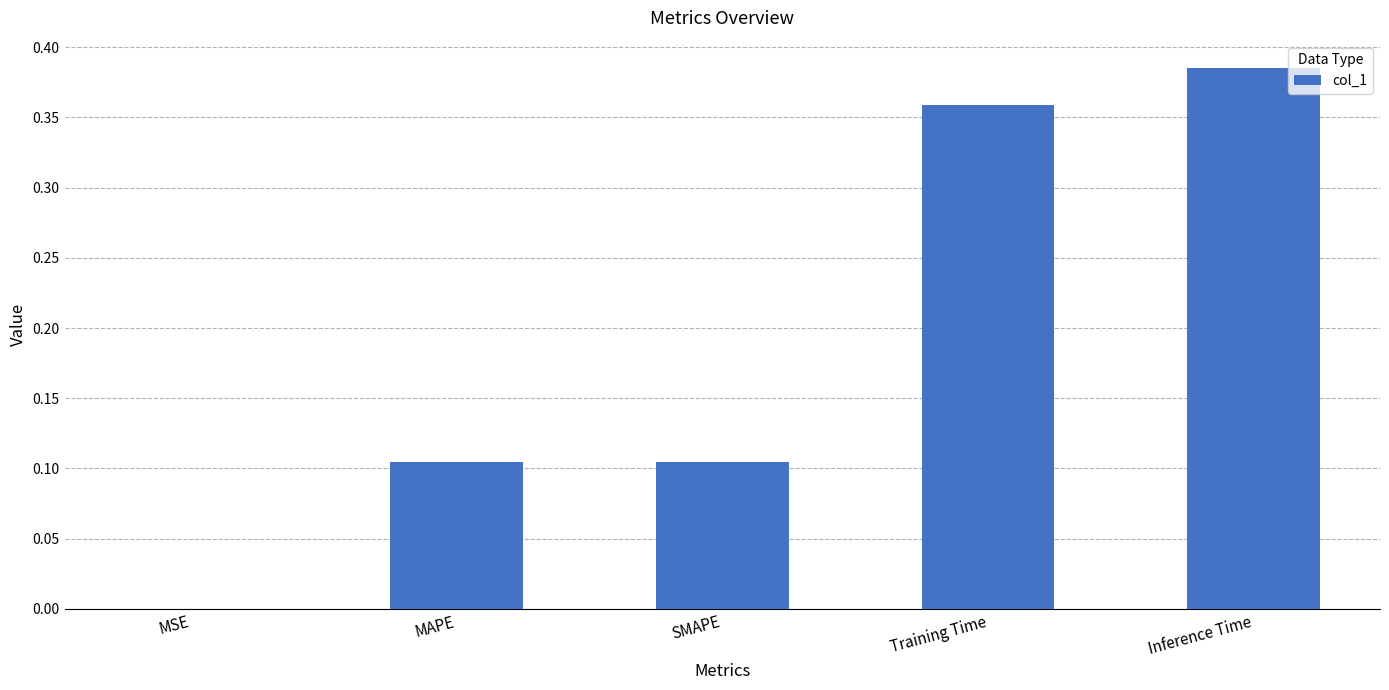

At which category does the chart reach its peak across all series?

Inference Time